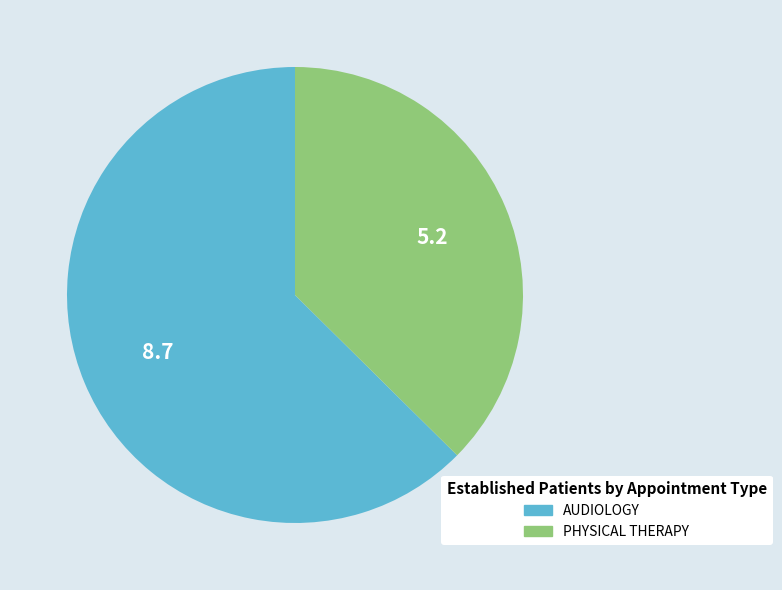

Is there any slice that represents more than half of the pie?

Yes